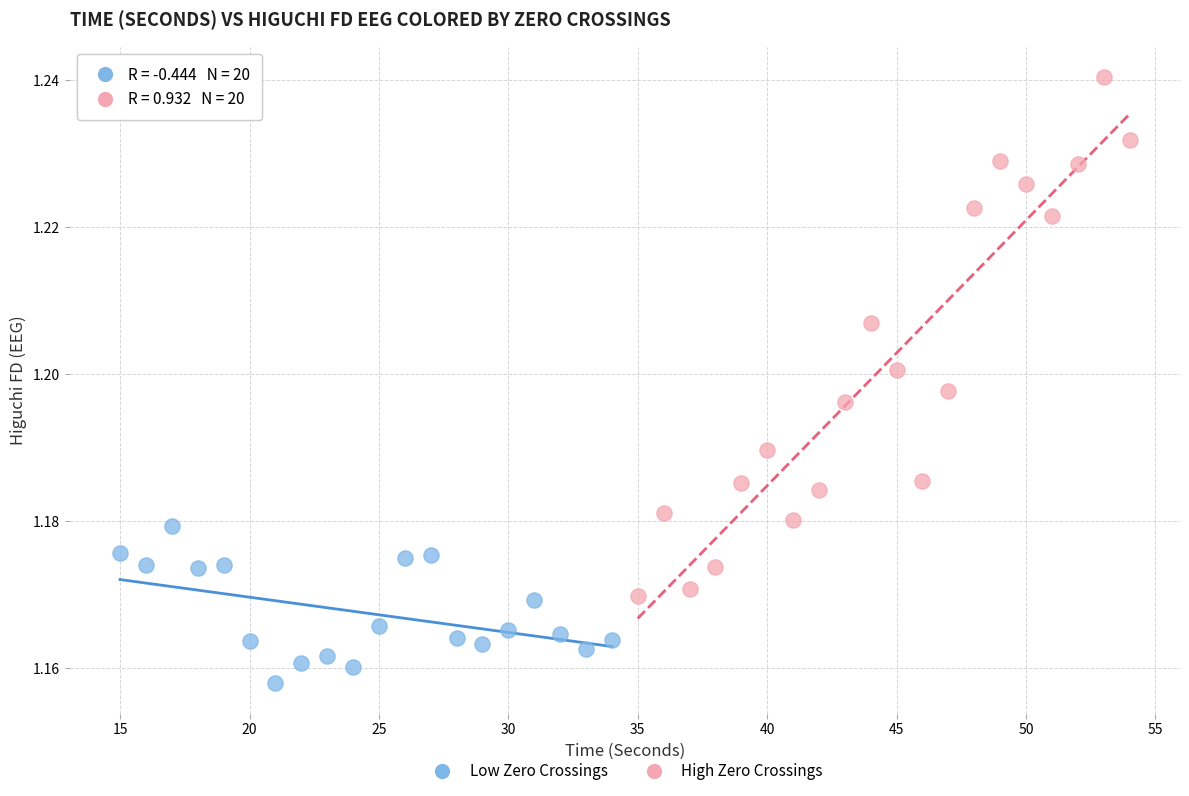

Which series contains the highest Y value?

High Zero Crossings